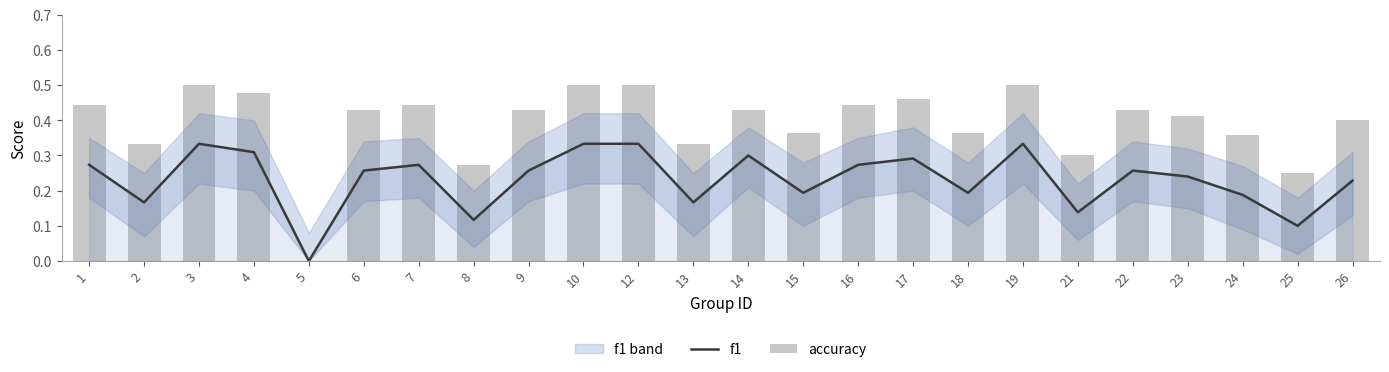

Which label corresponds to the largest value in the chart?

3